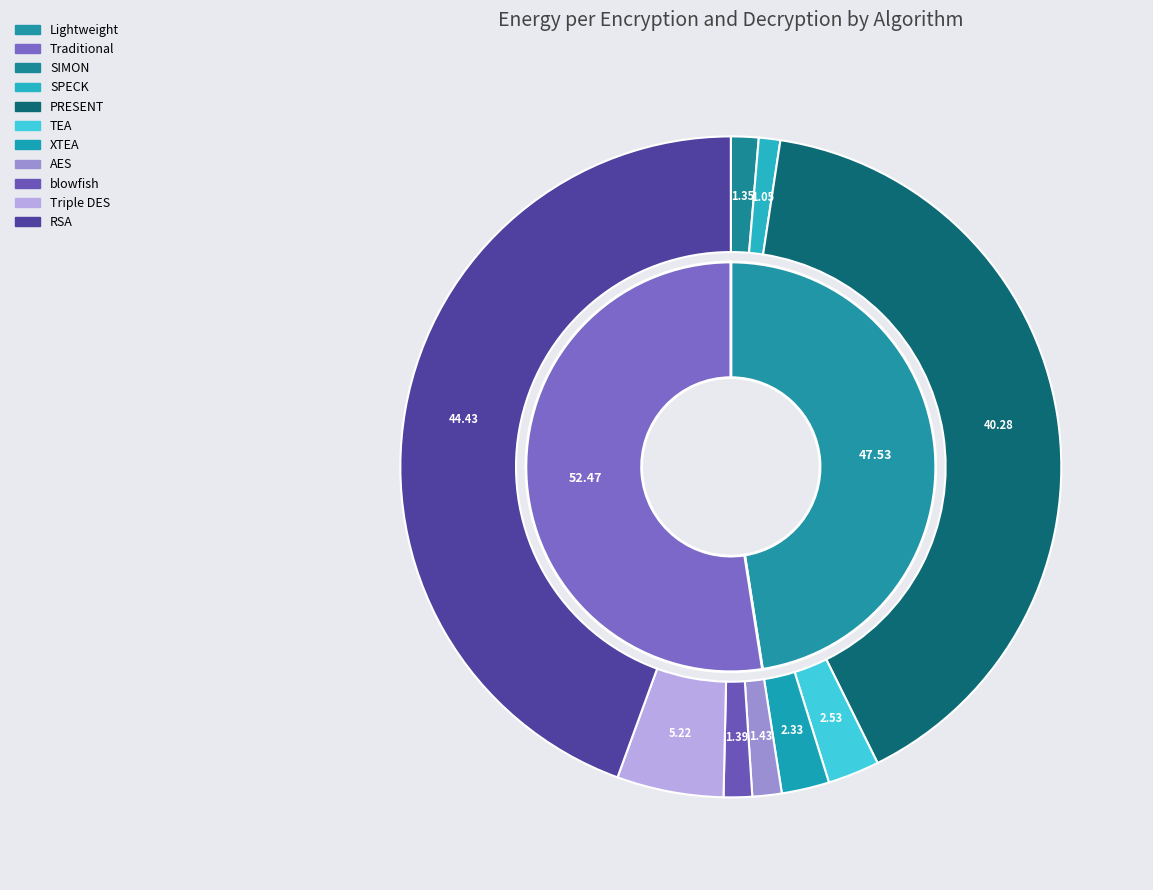

To the nearest percent, what percentage of the pie is XTEA?

2%